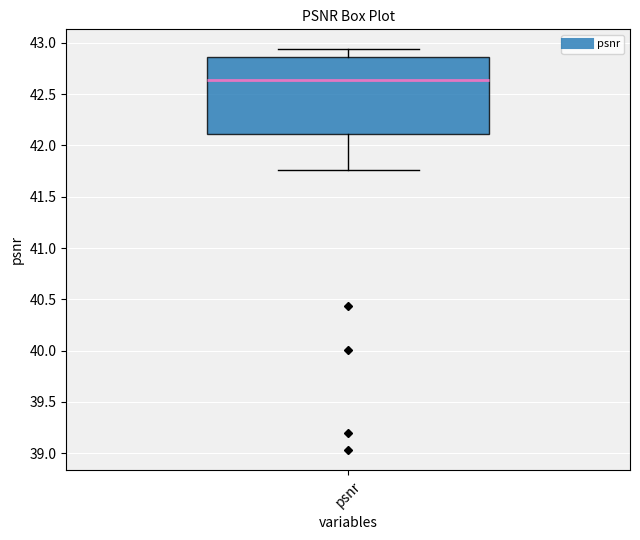

Transcribe this box plot: give where the median line is, the range the box spans, and where the two whiskers end, as read against the y-axis. The values are not printed on the chart, so give them approximately, as read against the axis.

median 42.65, box 42.10 to 42.85, whiskers 41.75 to 42.95